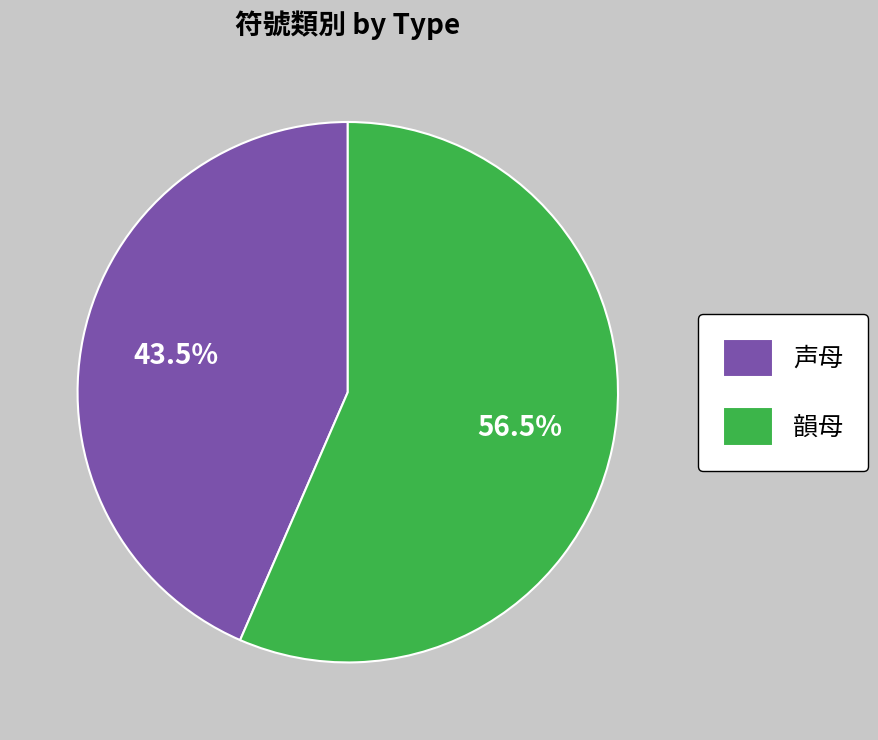

Combined, what portion of the pie is 声母 and 韻母?

100.0%